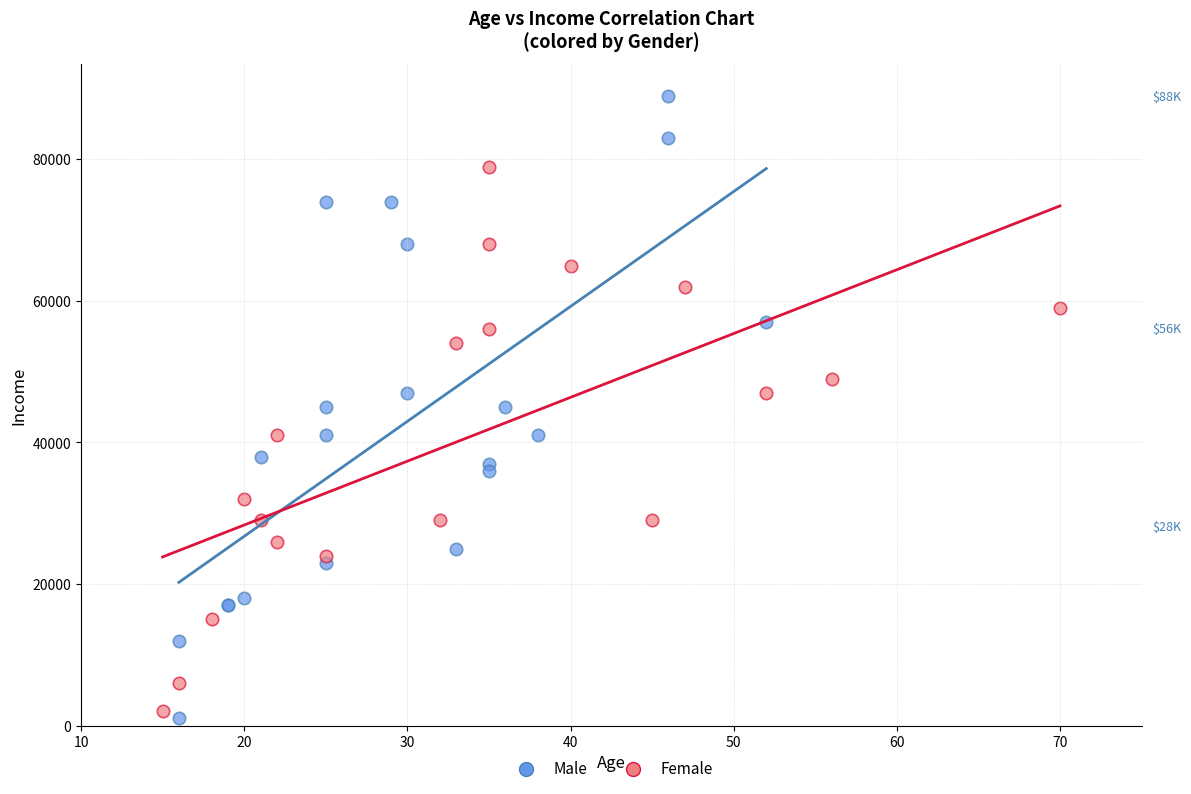

Which series contains the lowest Y value?

Male